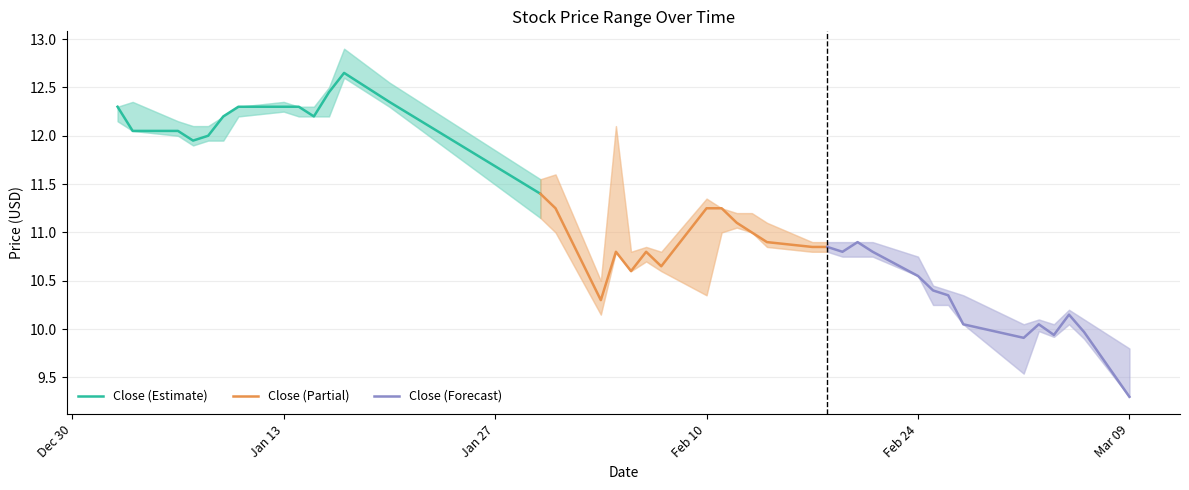

List the series in order of their peak value, lowest first.

Close (Forecast), Close (Partial), Close (Estimate)